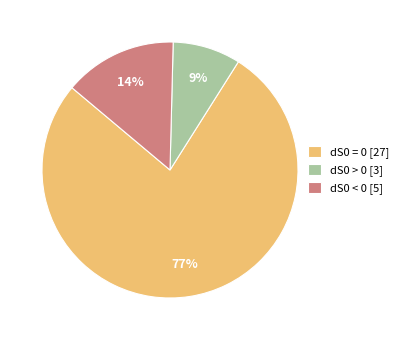

Count the number of slices in the pie.

3